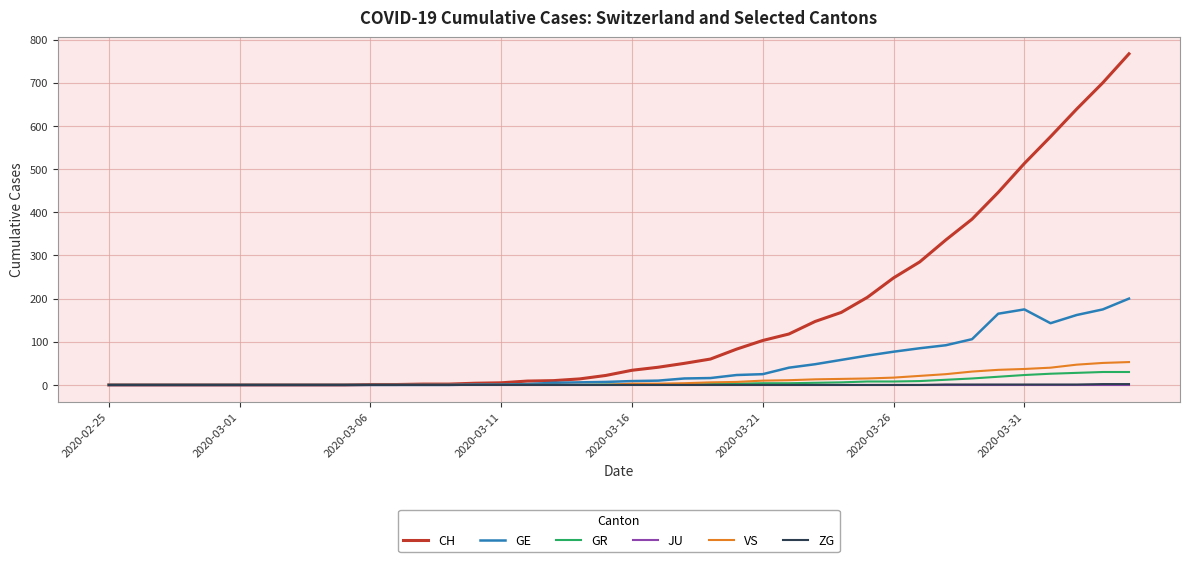

At how many categories does at least one series exceed 164?

12